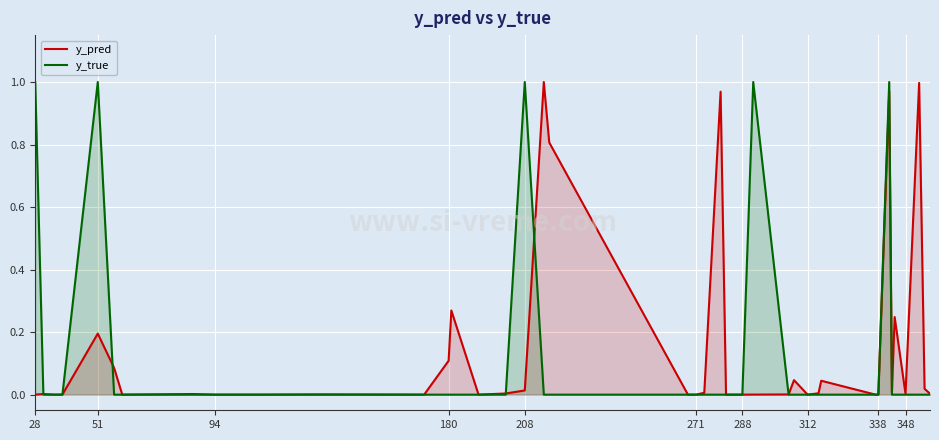

Is the value of y_pred at 38 greater than the value of y_true at 23?

Yes